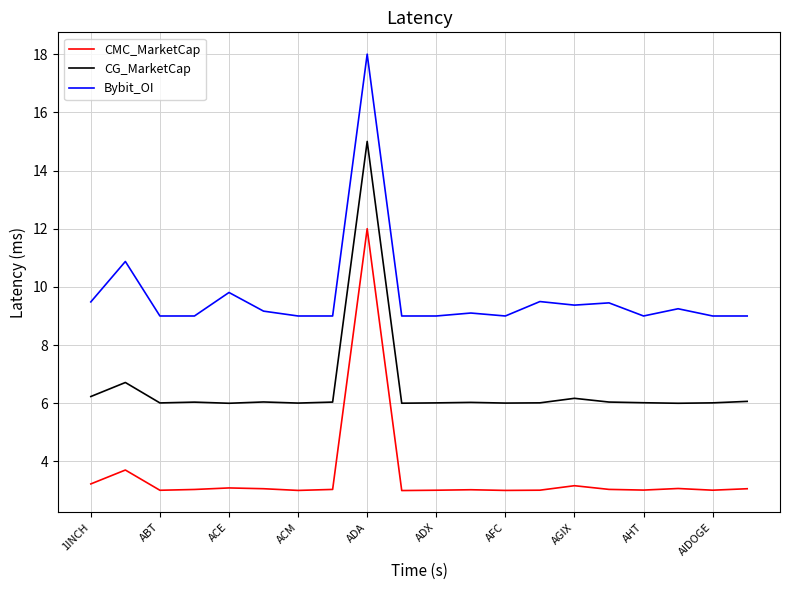

Which series has the largest total across all categories?

Bybit_OI